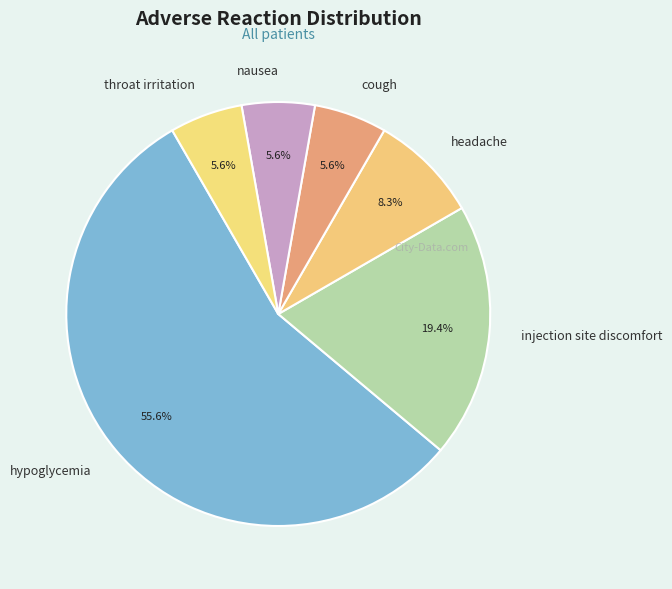

Is cough the majority of the pie?

No